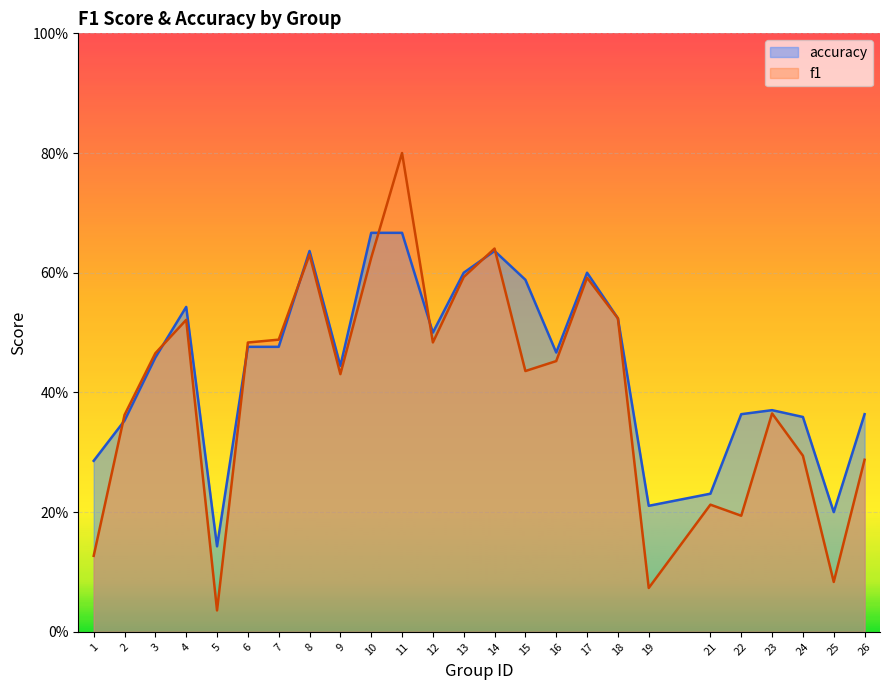

The value of f1 at 10 is 0.1. True or false?

False